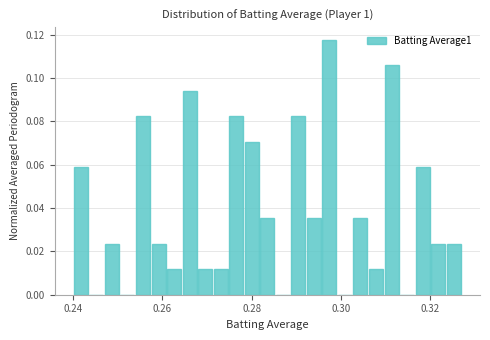

Read against the x-axis, roughly where is the centre of the tallest bar?

0.298